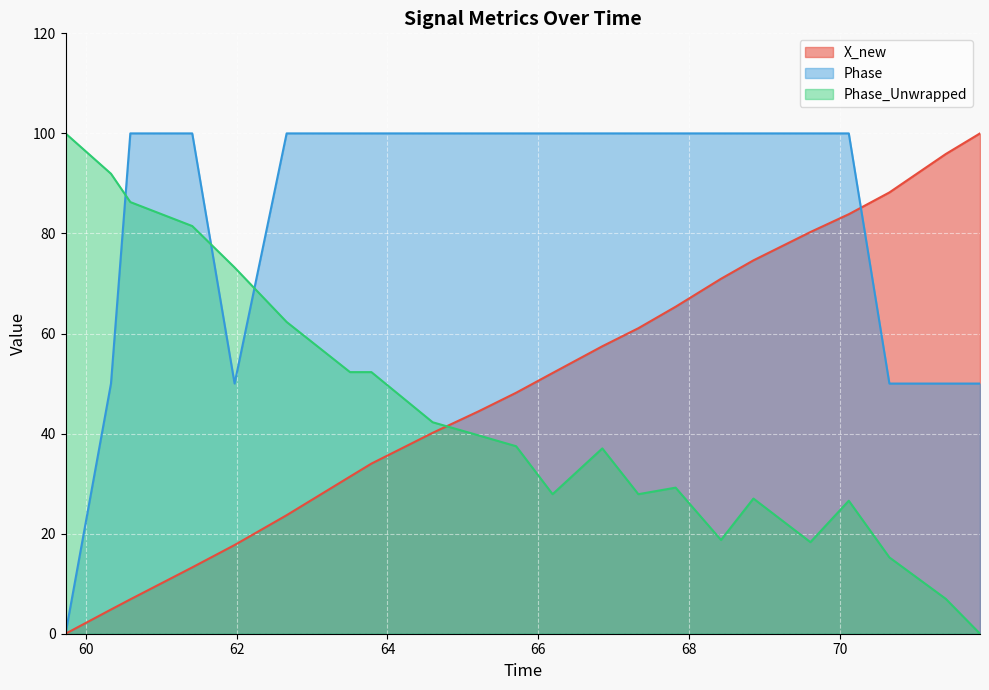

What is the value of the Phase point at the 6th from the left?

100.0